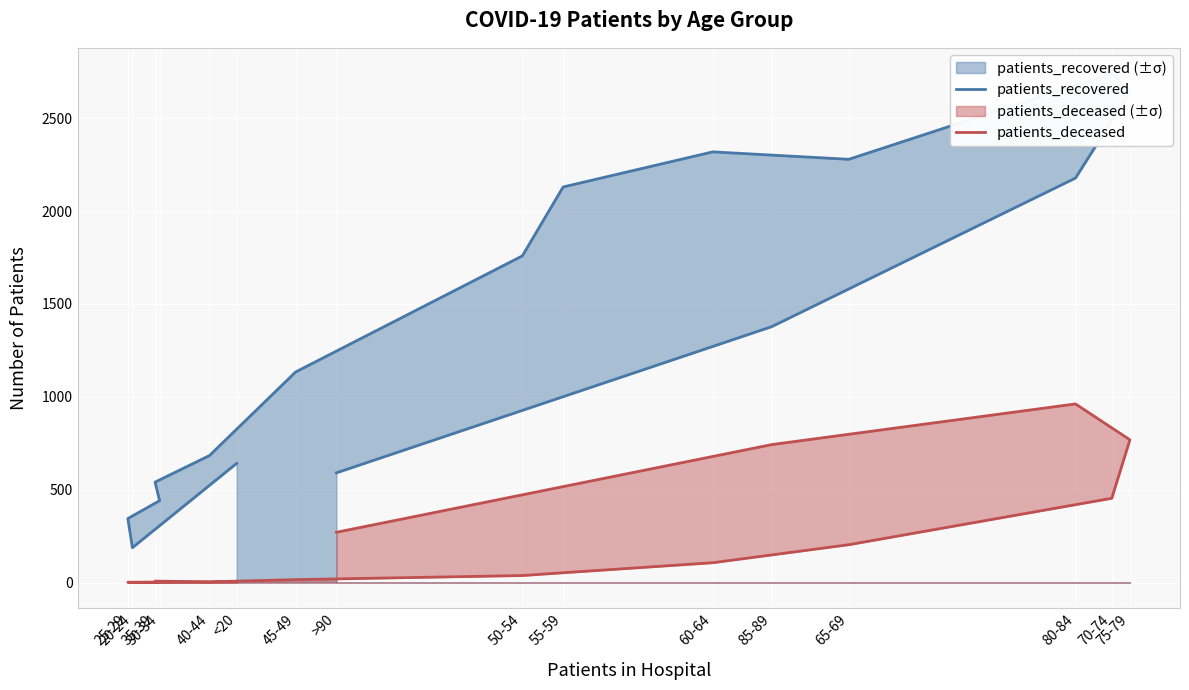

Which category has the lowest value across all series?

20-24